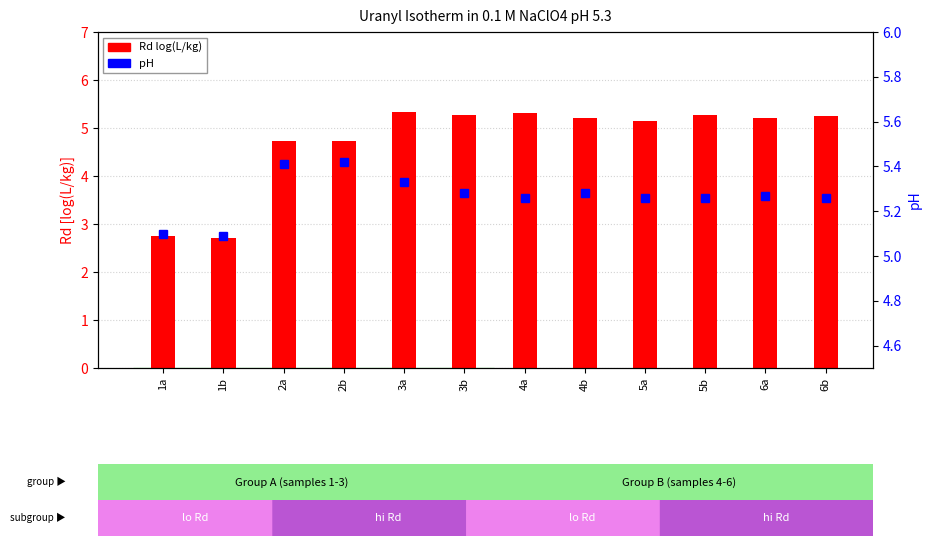

Is it true that Rd log(L/kg) equals 2.7 at 1b?

True